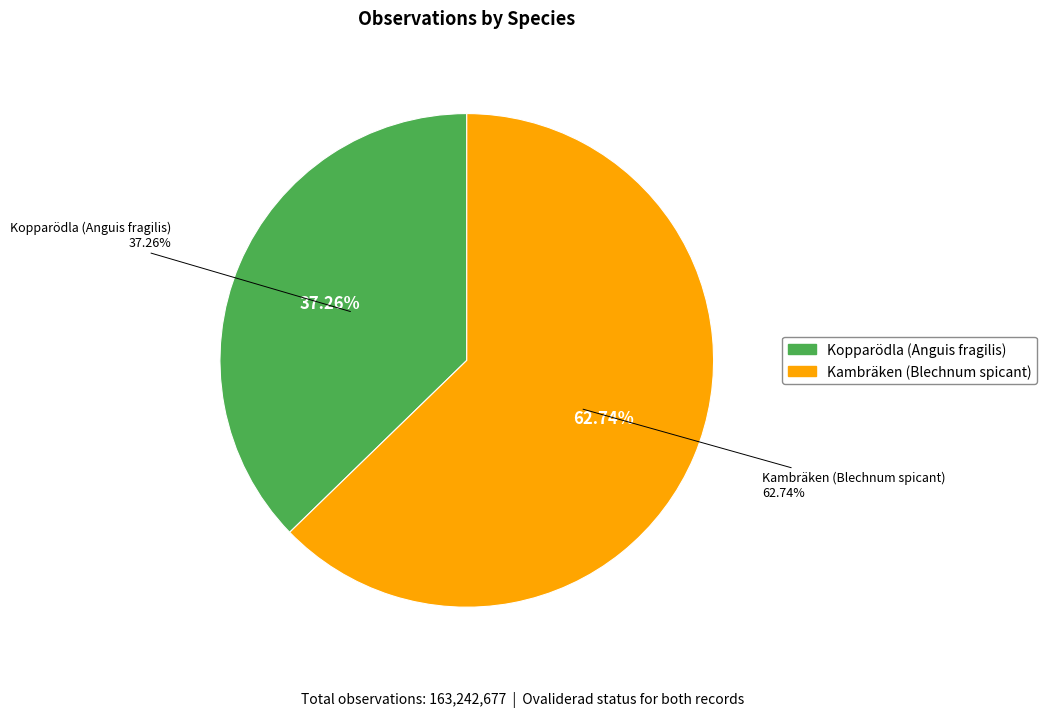

How many slices are in this pie chart?

2